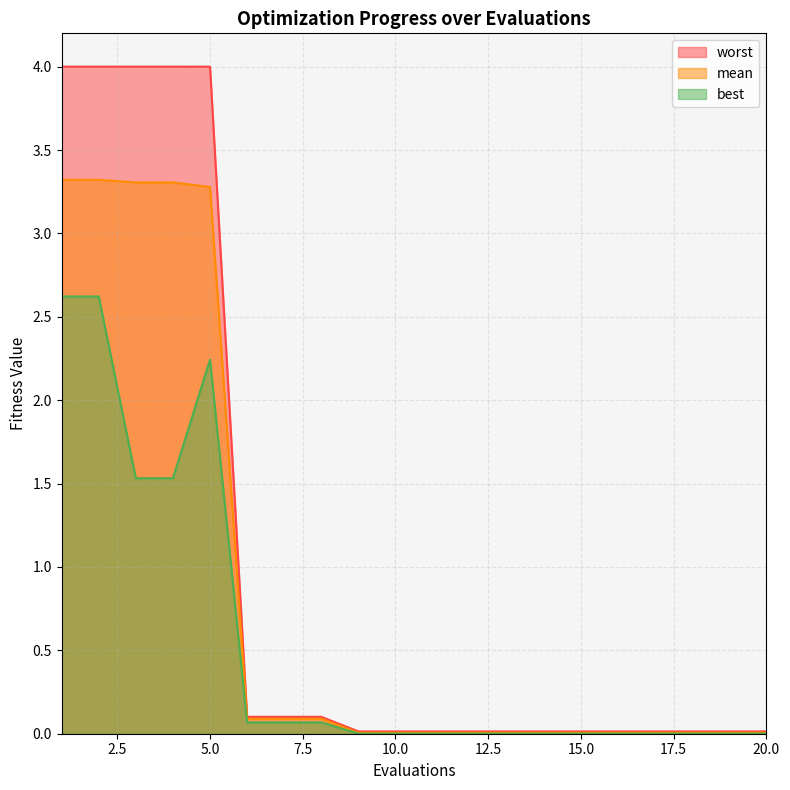

True or false: best has more than 0 interior local peaks.

True